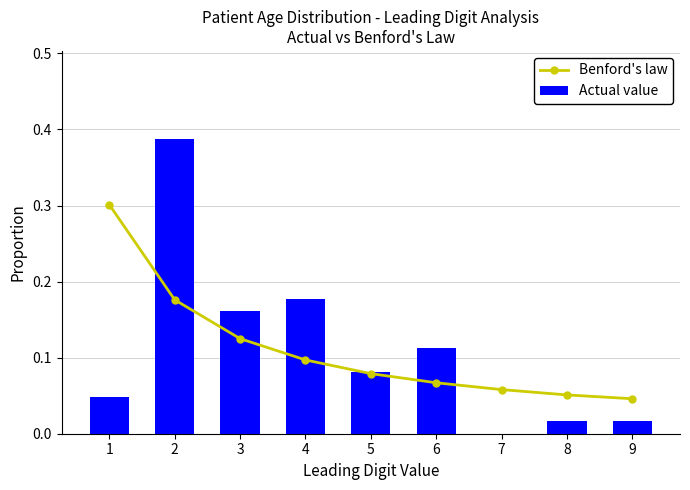

What is the spread (max minus min) of values at 7?

0.1